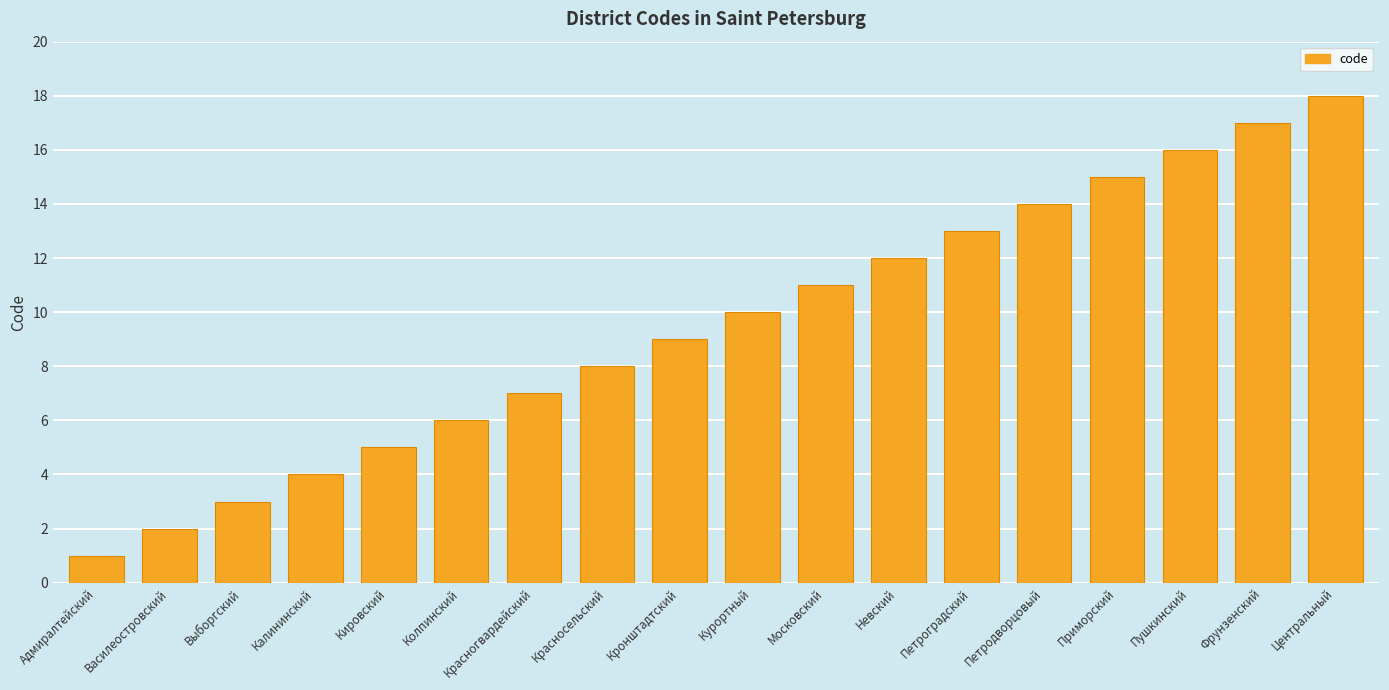

What is the label of the 7th bar from the right?

Невский